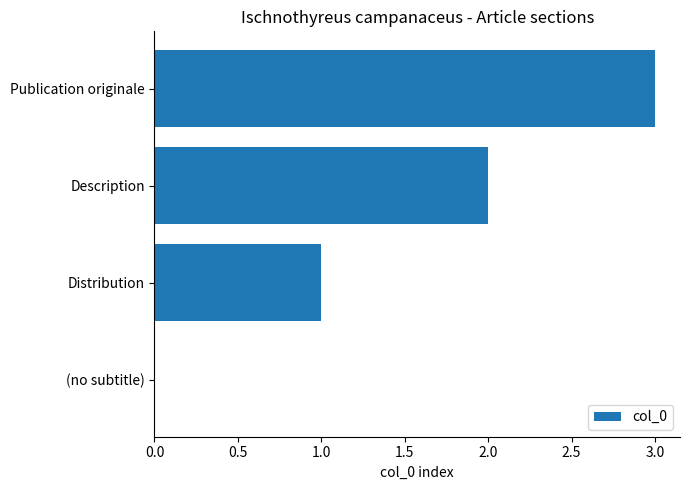

Which category has the highest value across all series?

Publication originale